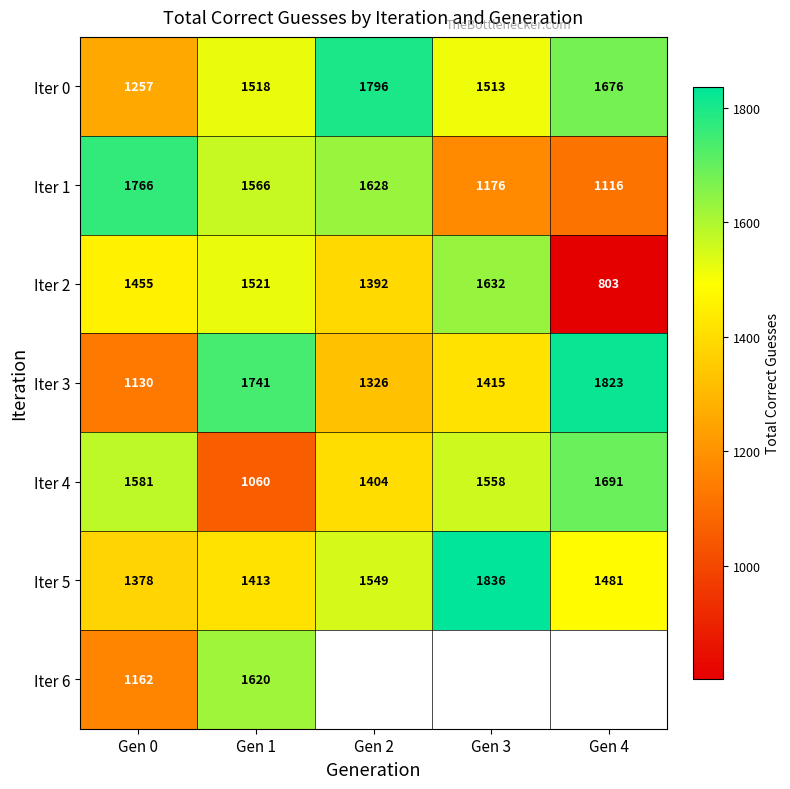

Is the value of Iter 1 at Gen 0 greater than the value of Iter 5 at Gen 2?

Yes